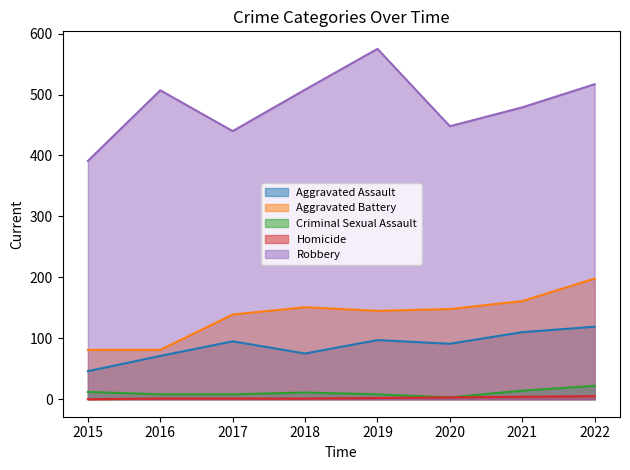

What are all the series names shown in the legend?

Aggravated Assault, Aggravated Battery, Criminal Sexual Assault, Homicide, Robbery